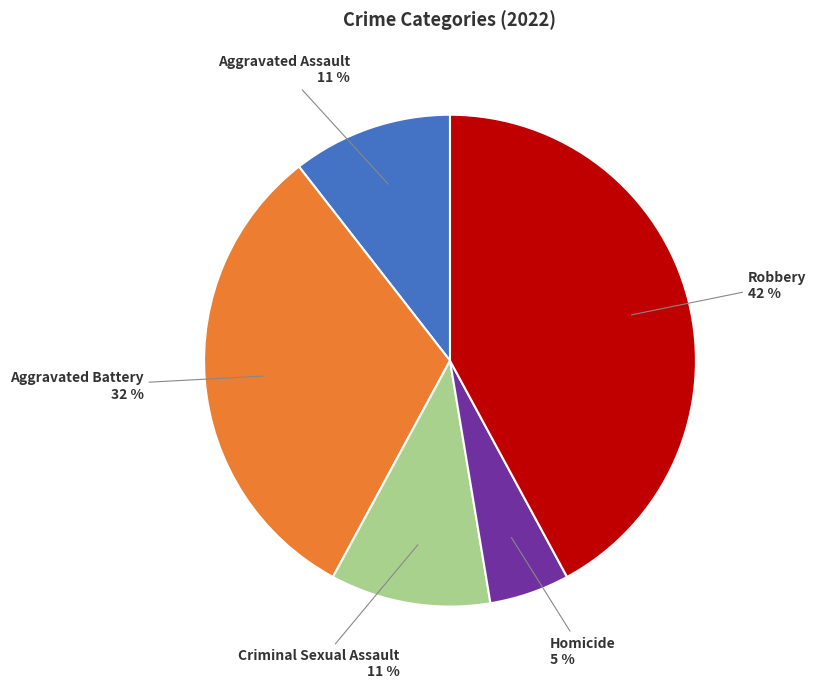

To the nearest percent, what is the difference between the largest and smallest slice percentages?

37%